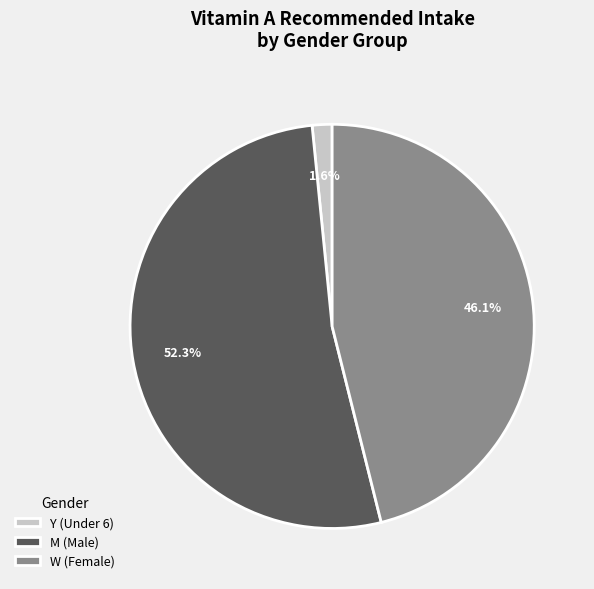

Approximately how many times larger is the value at M compared to W?

1.1